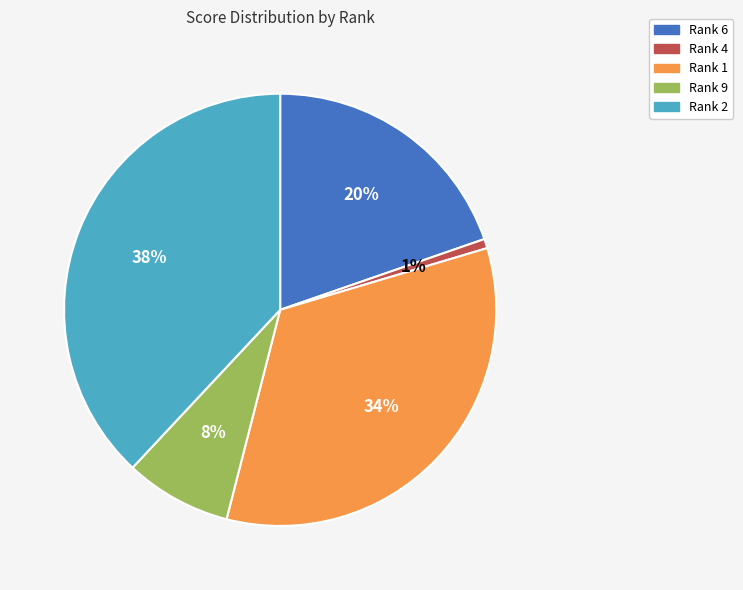

Do Rank 6 and Rank 9 together represent more than half of the pie?

No